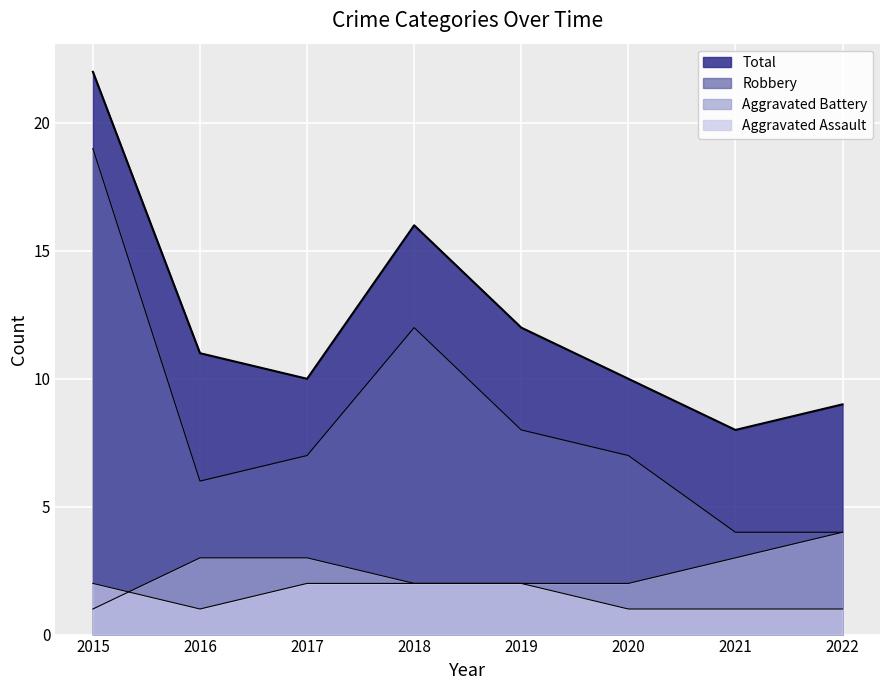

What is the difference between the second highest and second lowest values in the Aggravated Assault series?

1